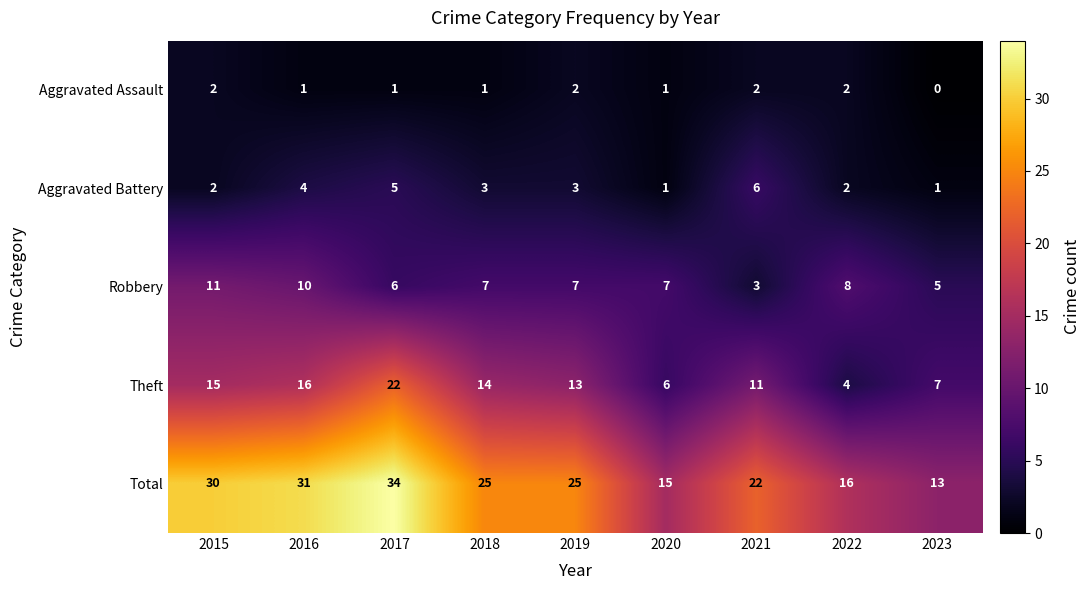

Rank the series by their maximum value, from highest to lowest.

Total, Theft, Robbery, Aggravated Battery, Aggravated Assault